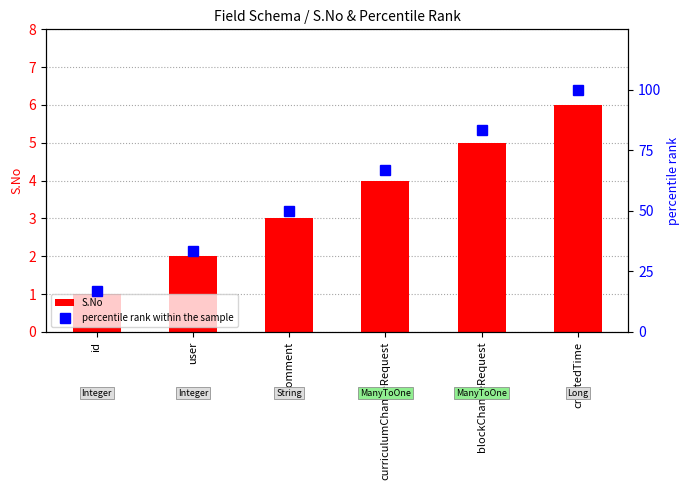

How many data points does each series have?

6